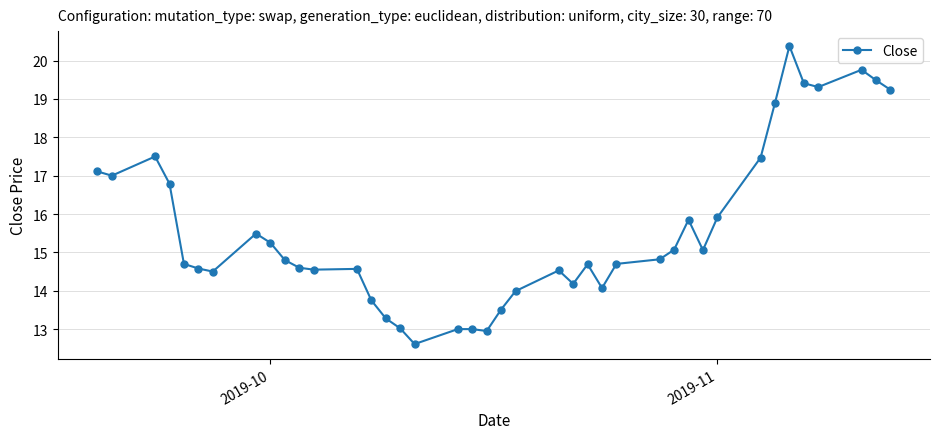

What is the value of the 34th point from the left?

18.9